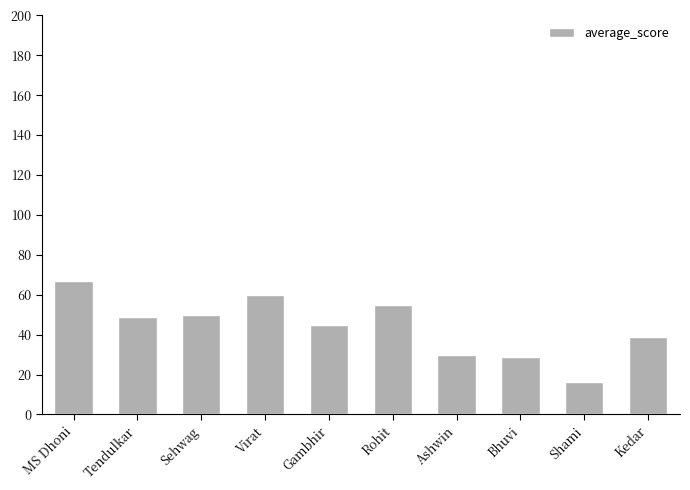

What is the ratio of the value at Rohit to the value at Virat?

0.9